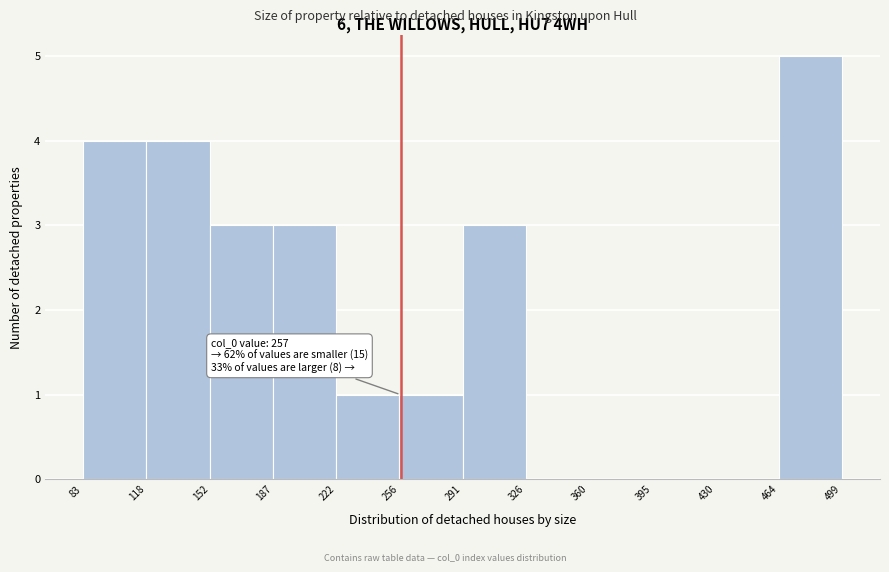

Which range on the x-axis has the tallest bar?

464 to 499